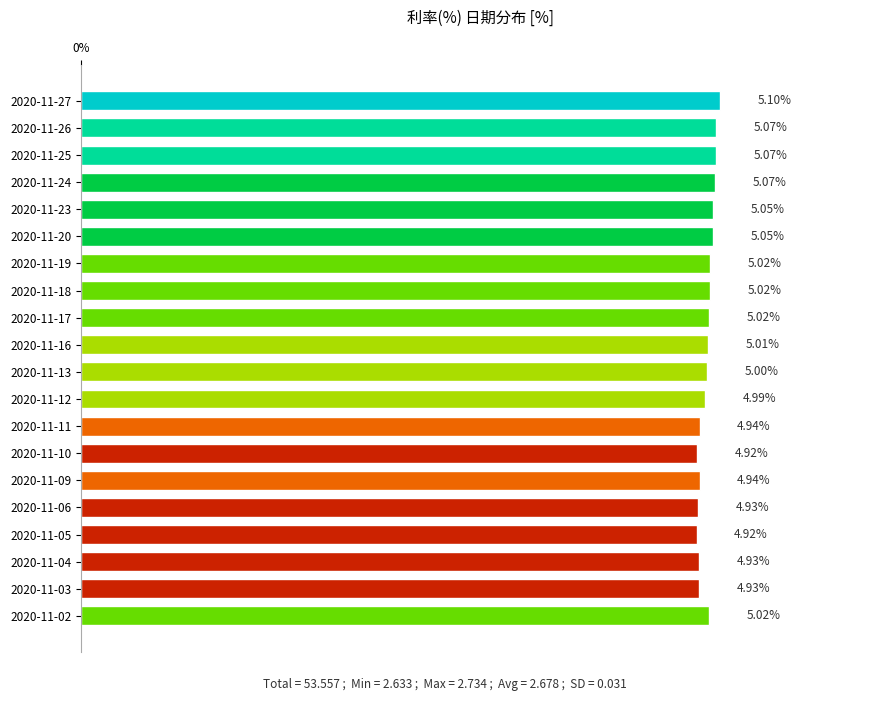

What is the sum of all values?

100.0